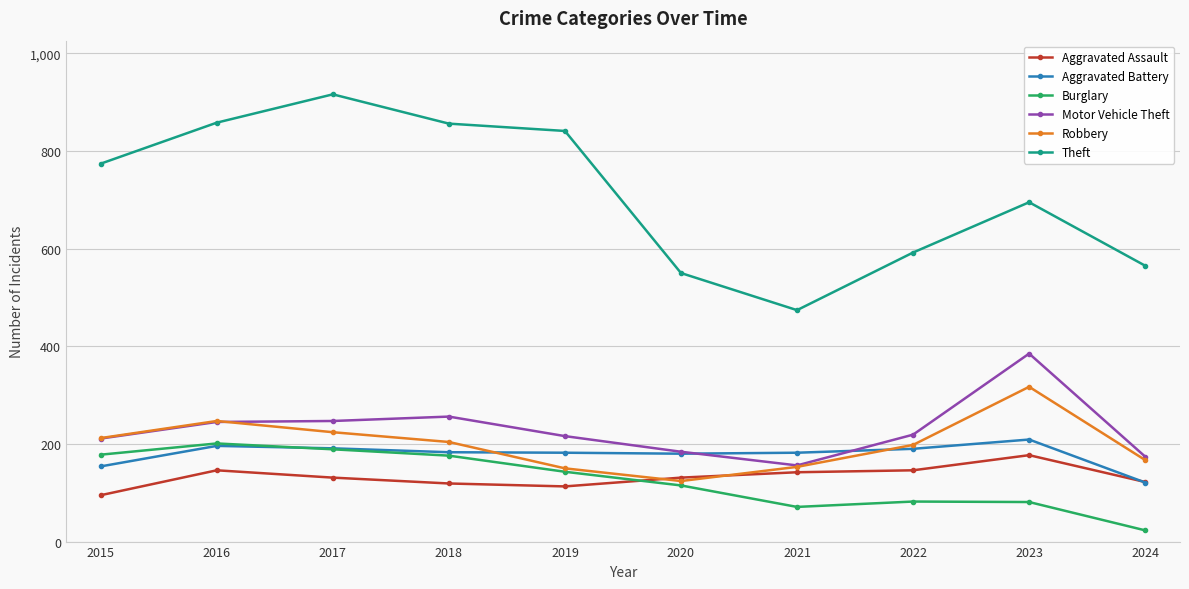

Which label corresponds to the largest value in the chart?

2017